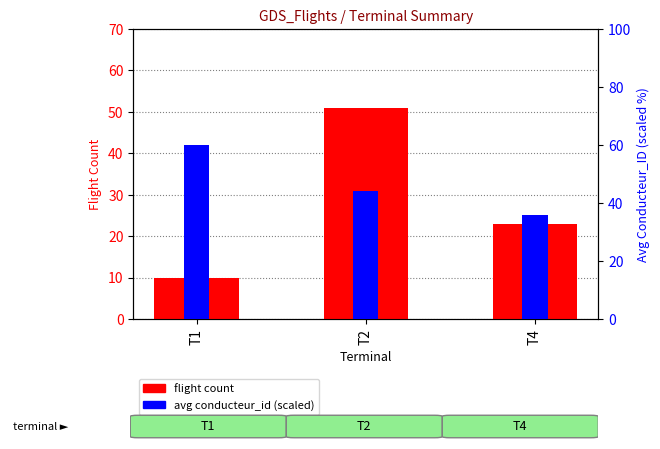

What is the sum of the Avg Conducteur_ID (%) values at T1 and T2?

104.0